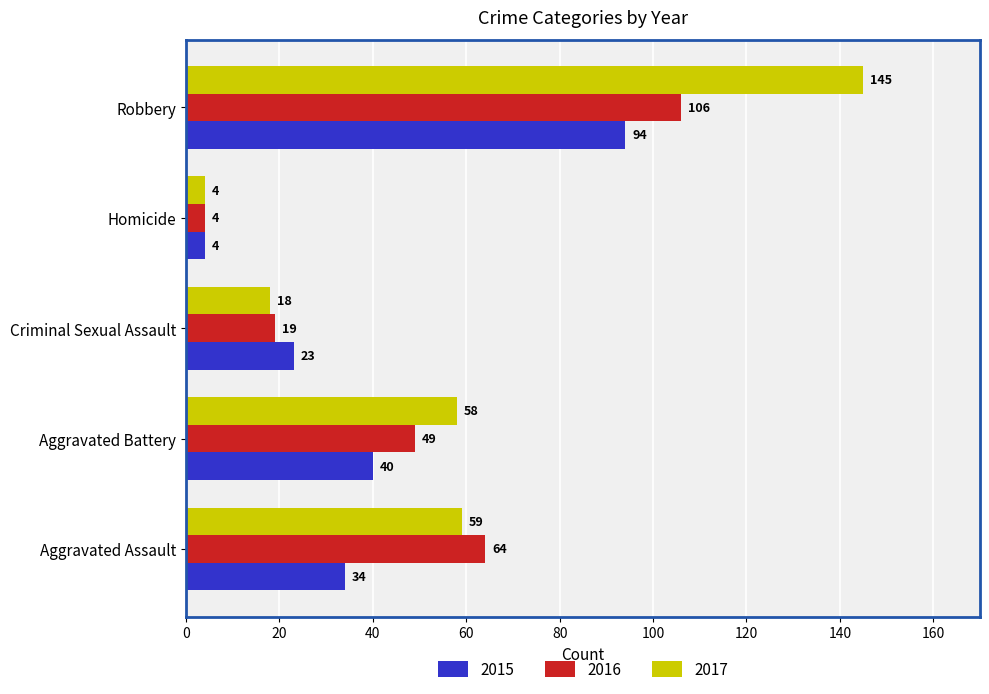

At Aggravated Battery, list the series in order from largest to smallest.

2017, 2016, 2015